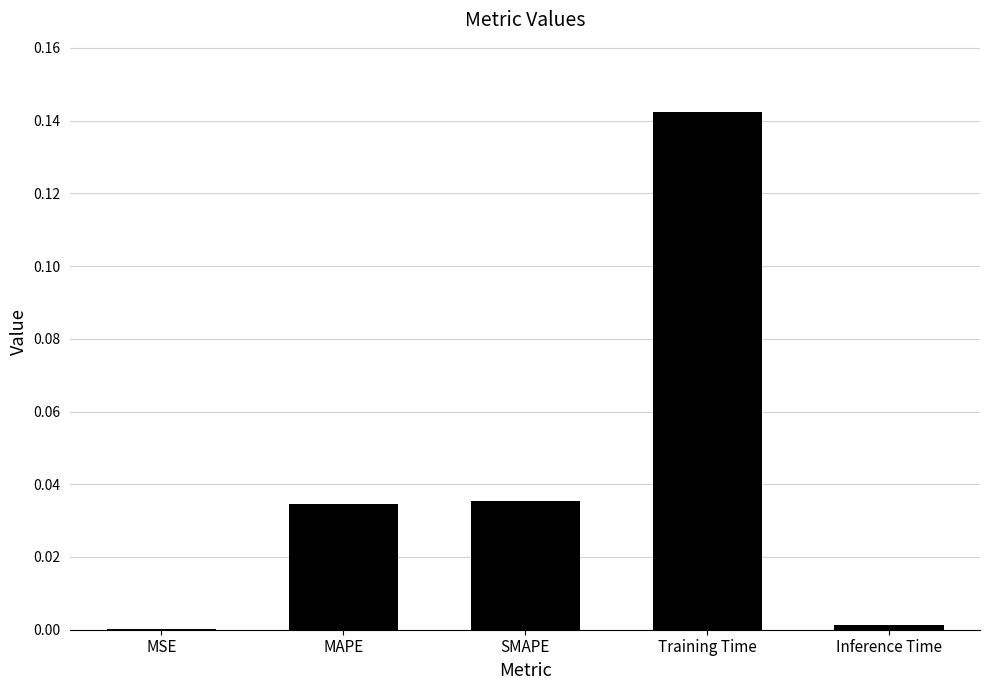

The chart shows a value of 0.1 at SMAPE. True or false?

False